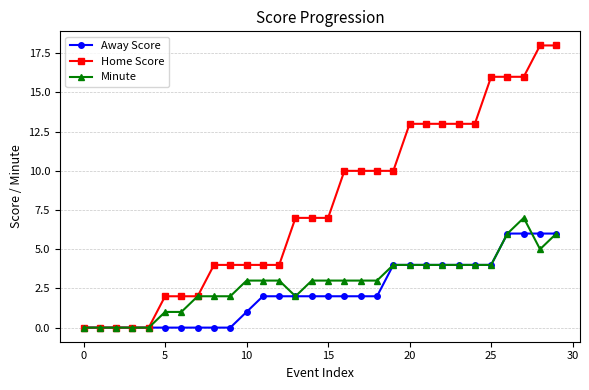

Which series has the widest spread of values?

Home Score